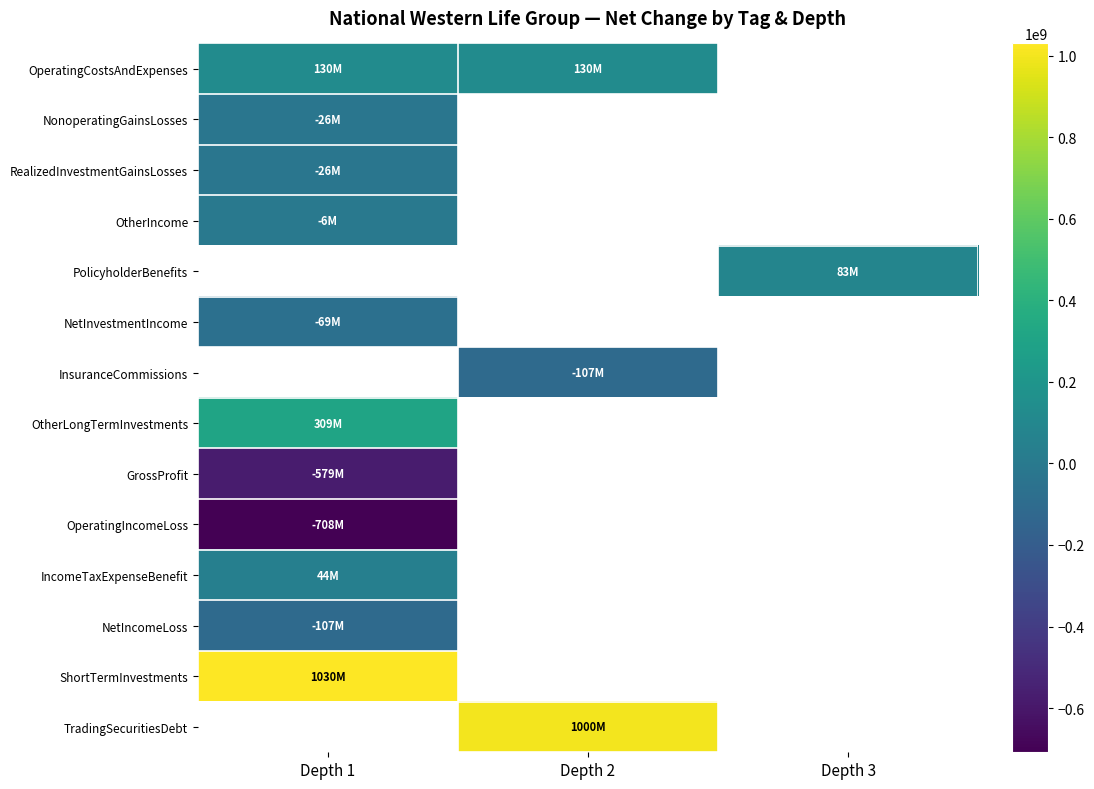

How many data points does each series have?

3